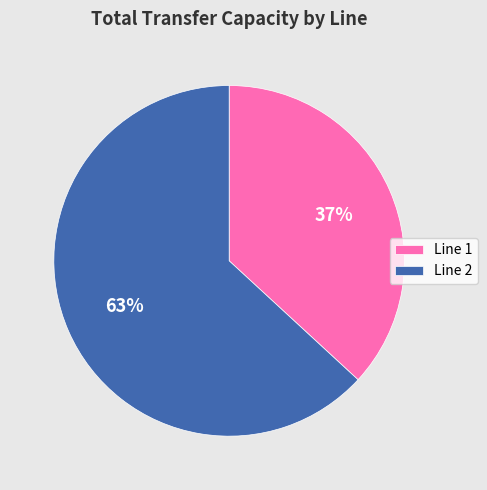

The Line 1 slice represents 37% of the pie. True or false?

True